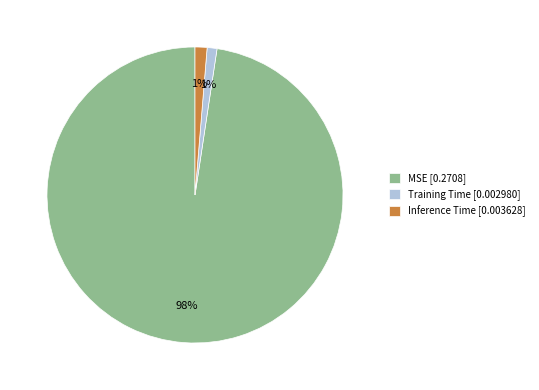

How many slices are in this pie chart?

3